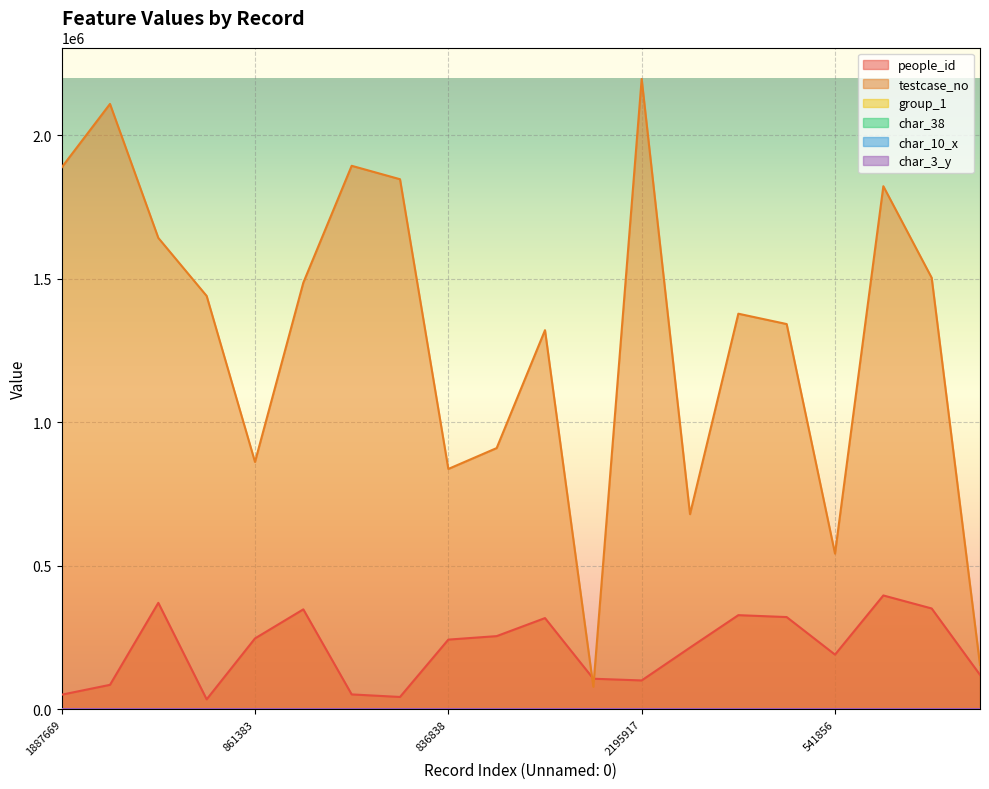

Rank the series at 1377935 from lowest to highest value.

char_10_x, char_38, group_1, char_3_y, people_id, testcase_no